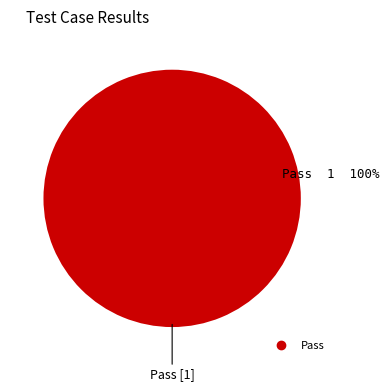

How many segments does this pie chart have?

1